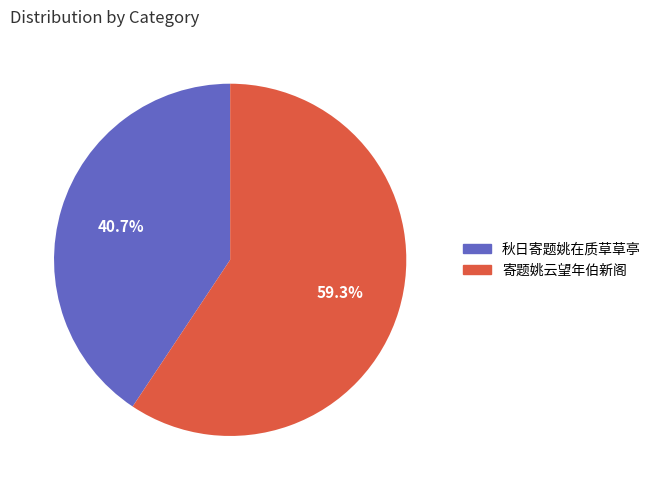

The 寄题姚云望年伯新阁 slice represents 67% of the pie. True or false?

False